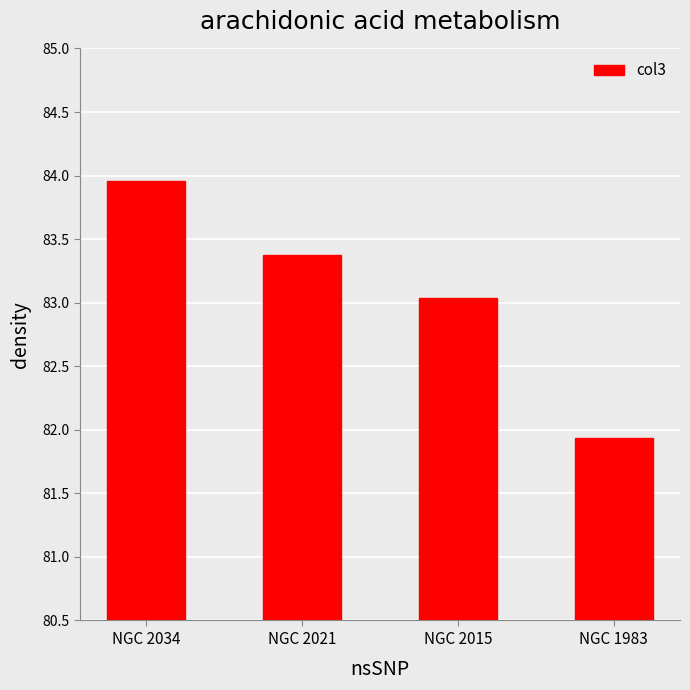

Where is the data nearest to the value 82?

NGC 1983